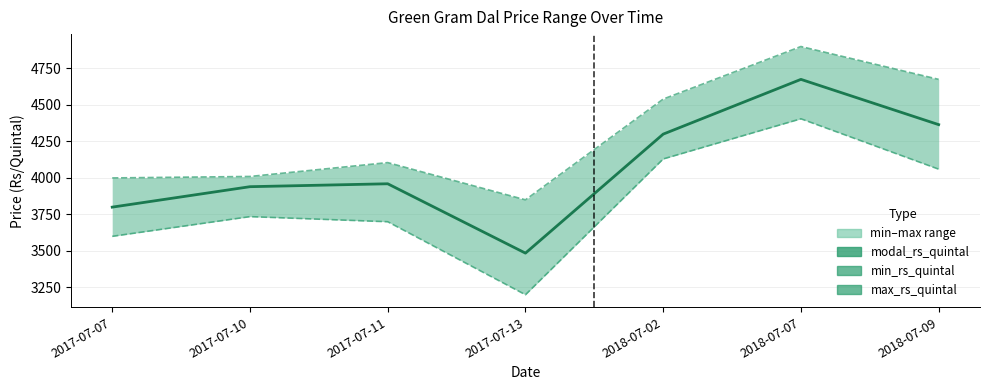

True or false: min_rs_quintal has more than 2 interior local peaks.

False